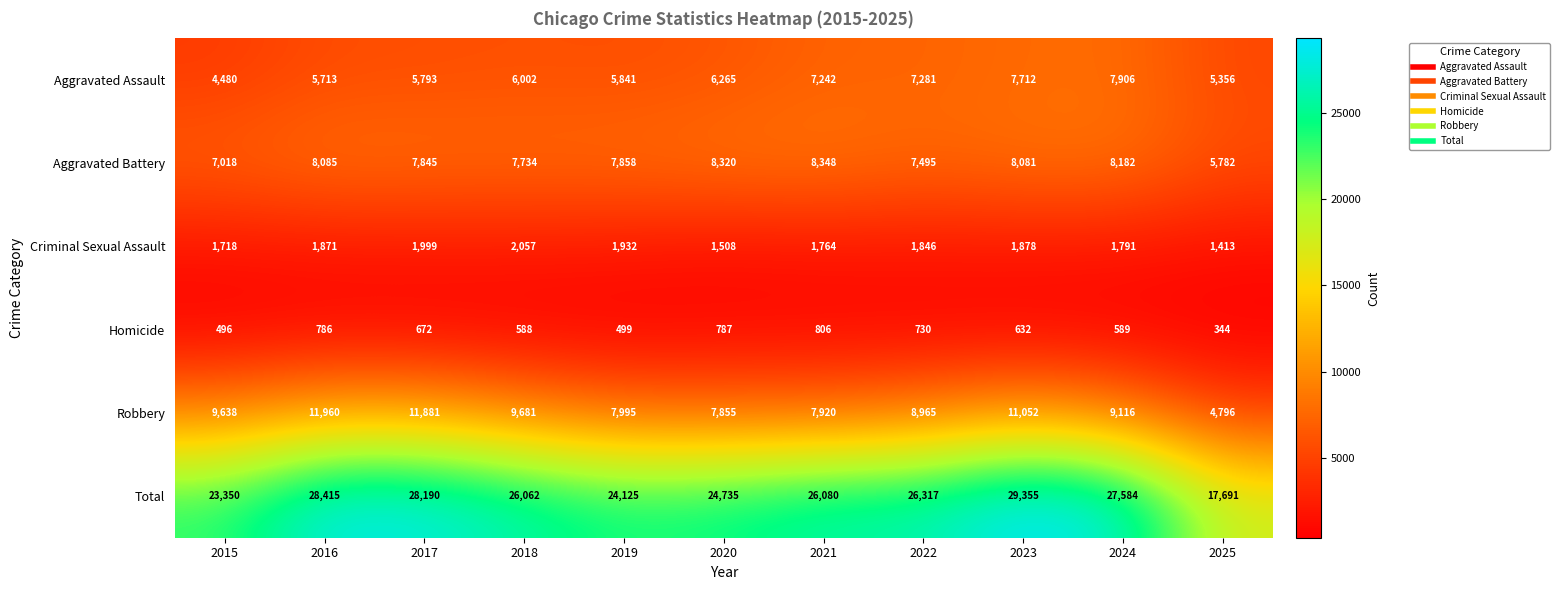

Which label corresponds to the largest value in the chart?

2023